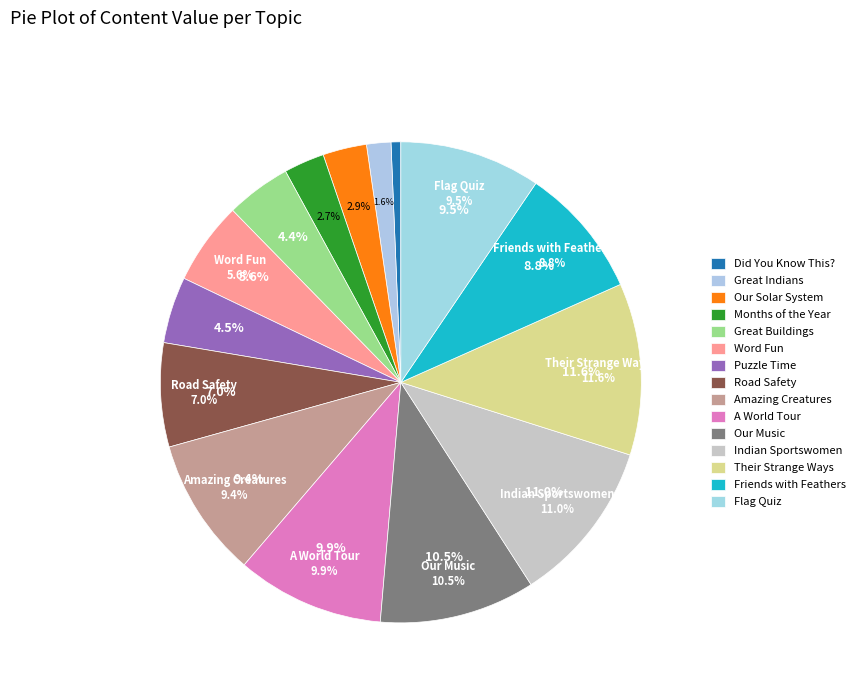

What is the smallest slice in the pie chart?

Did You Know This?